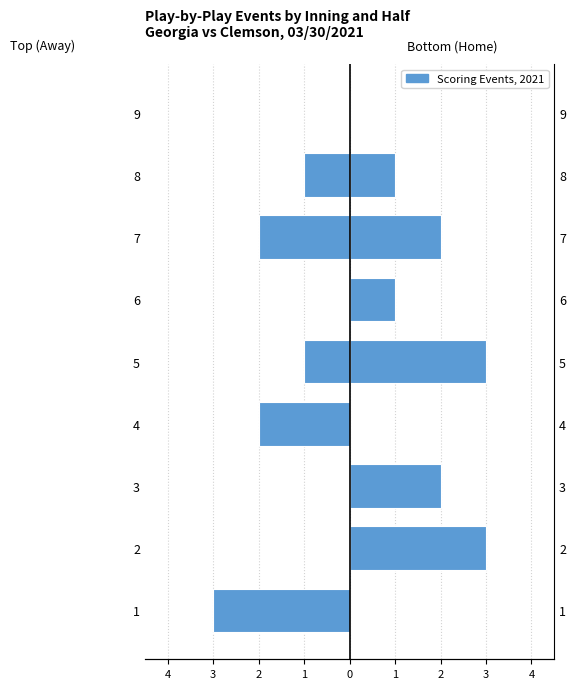

Is it true that Bottom (Home) equals 2 at 4?

False